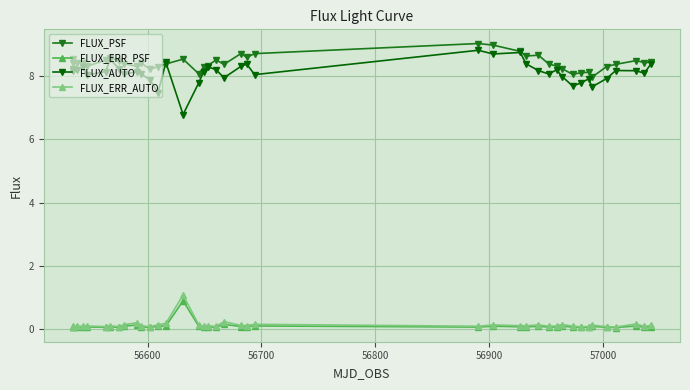

What is the value of the FLUX_PSF point at the 11th from the left?

8.4